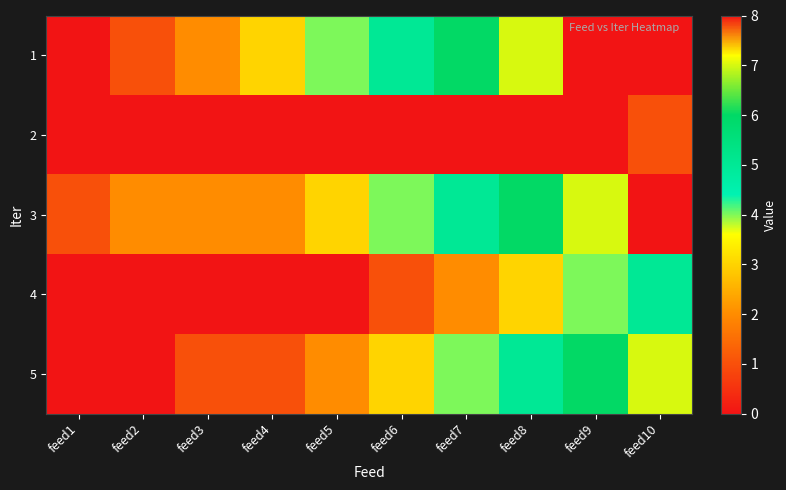

At which category does the chart reach its minimum across all series?

feed1